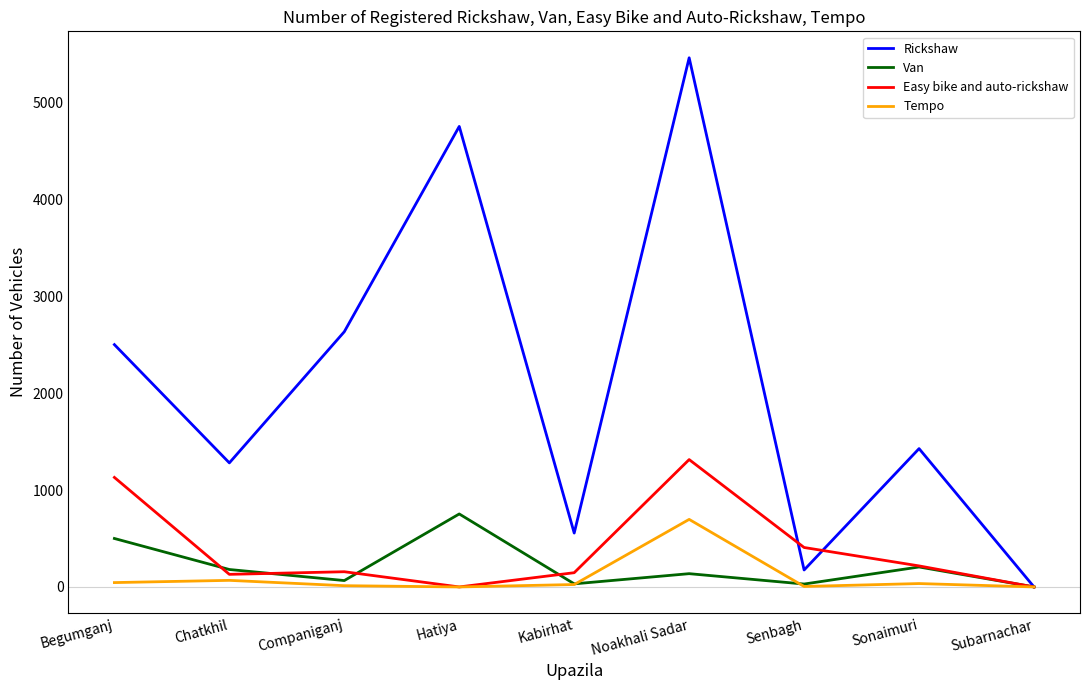

In Tempo, how many points are higher than both neighbors (excluding endpoints)?

3